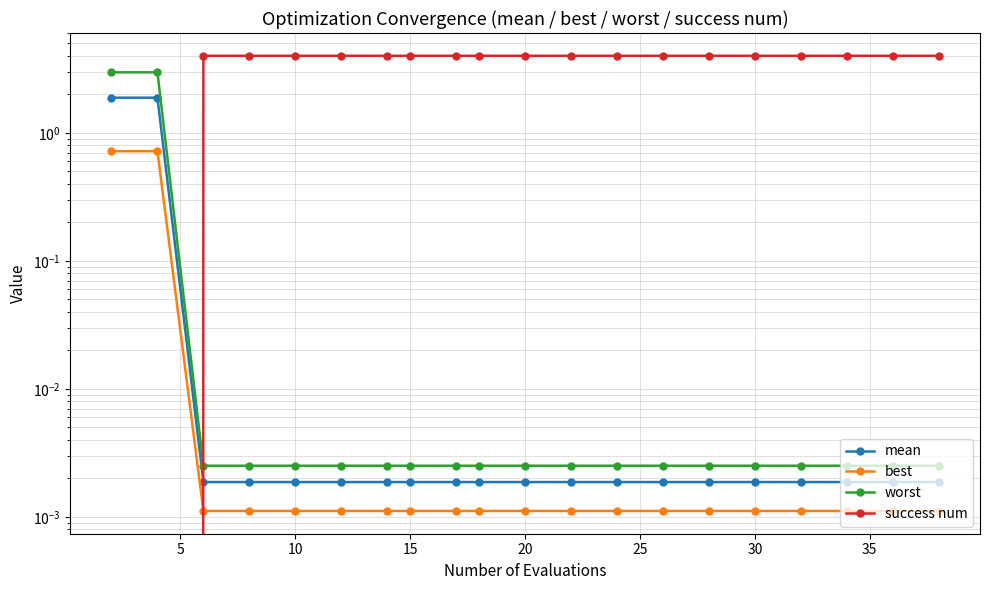

What is the spread (max minus min) of values at 20?

4.0